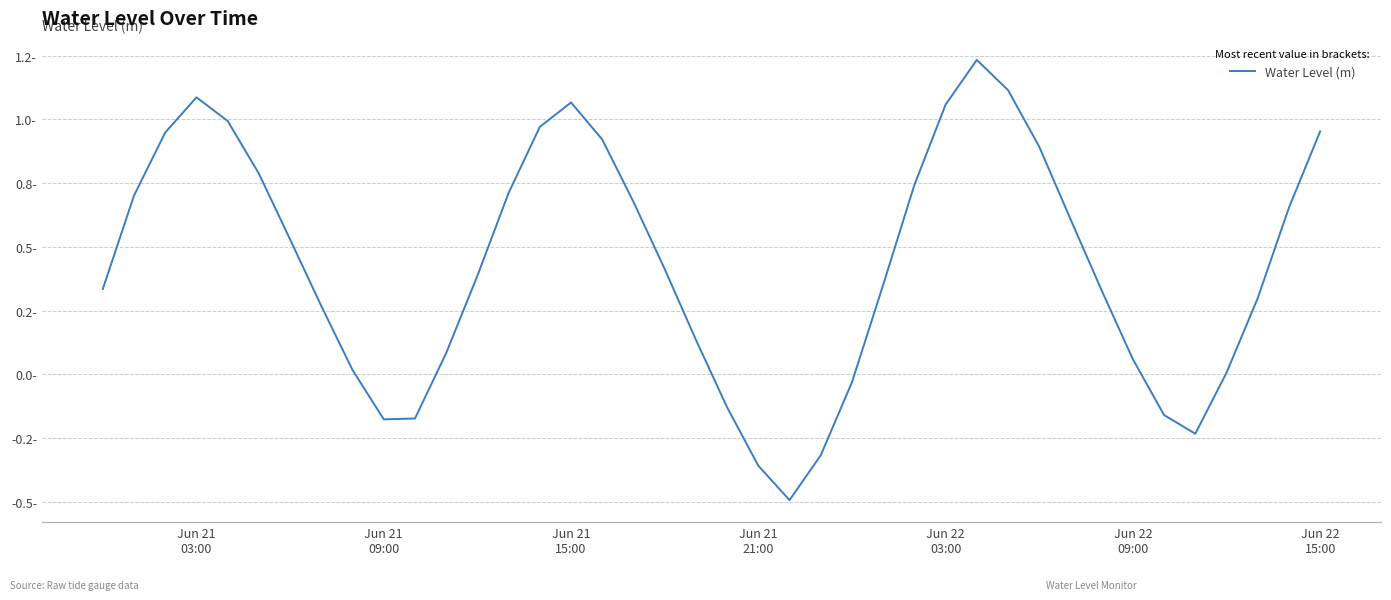

Is this an area chart (filled region under the line)?

No